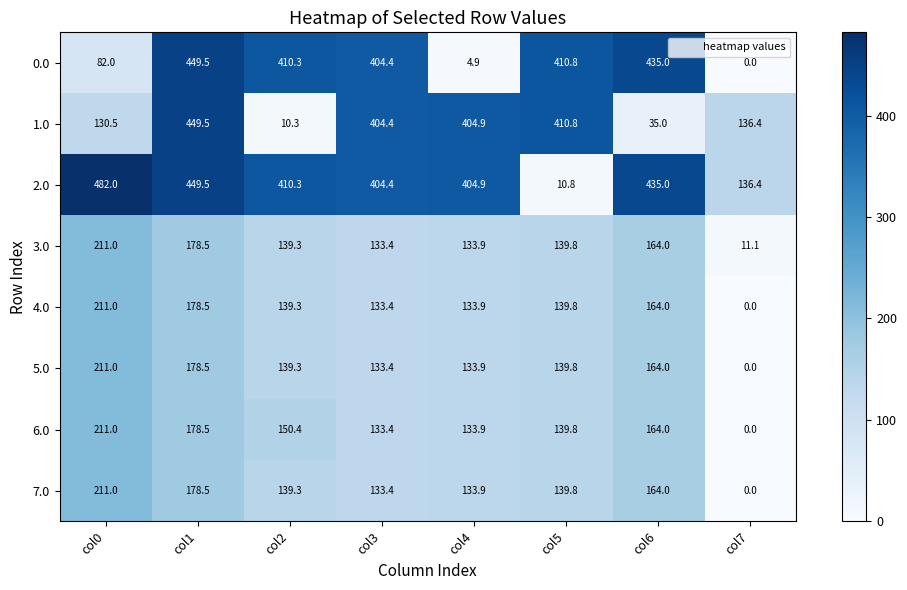

Which series has the largest range (max minus min)?

2.0